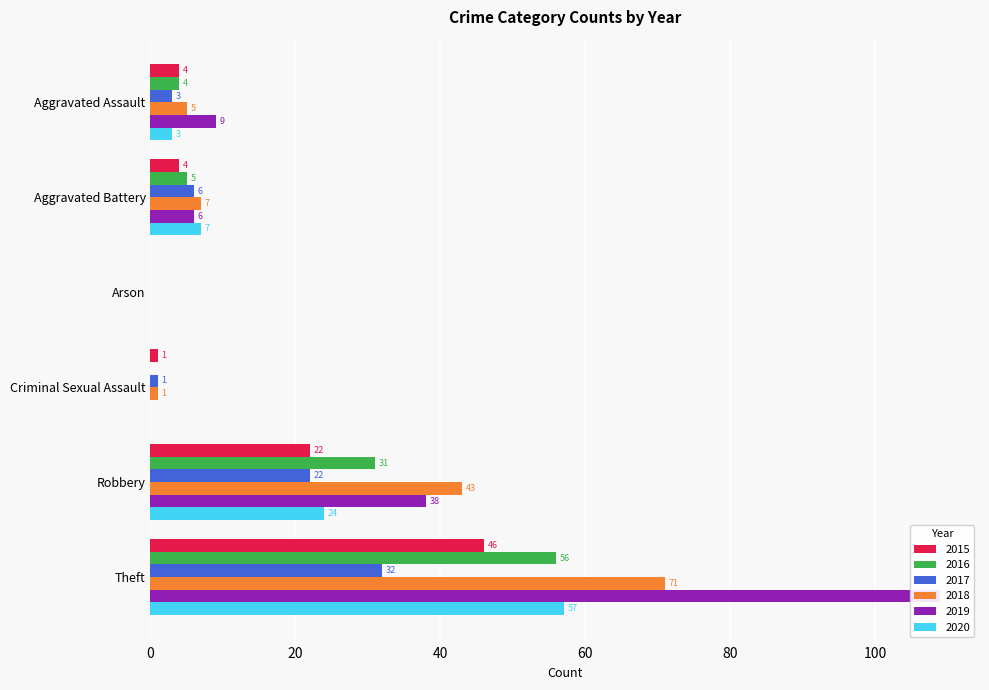

Reading right to left, list all the values displayed in this chart.

2015: 46	22	1	0	4	4
2016: 56	31	0	0	5	4
2017: 32	22	1	0	6	3
2018: 71	43	1	0	7	5
2019: 109	38	0	0	6	9
2020: 57	24	0	0	7	3